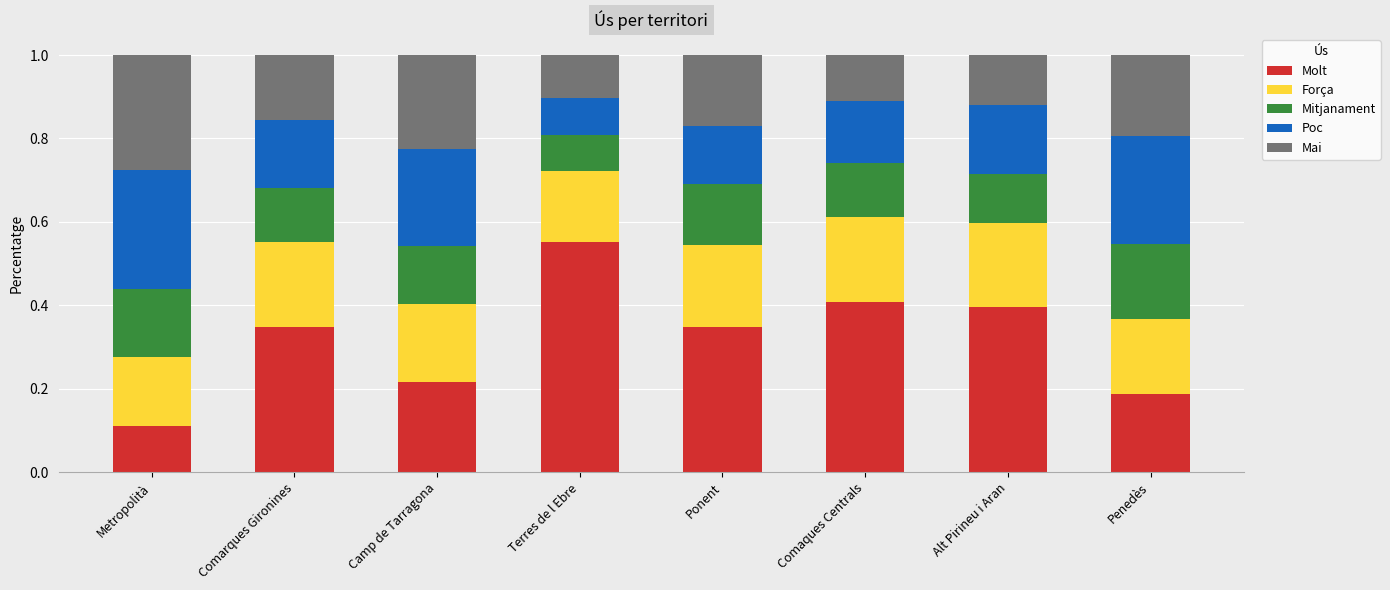

What is the total value across all series at Terres de l Ebre?

1.0